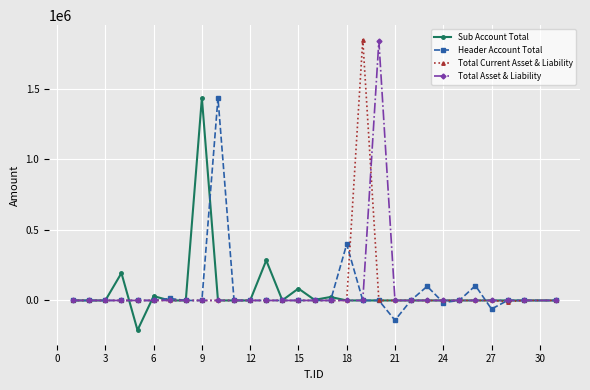

True or false: Header Account Total has more than 0 interior local peaks.

True